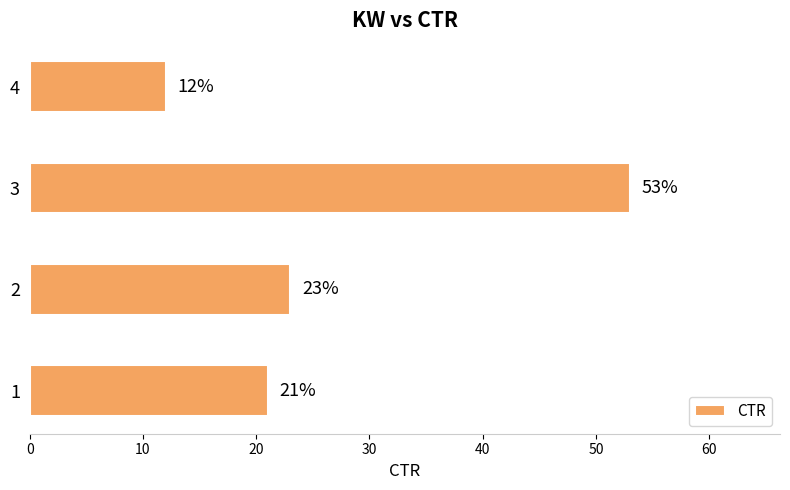

Between 1 and 3, which is larger?

3